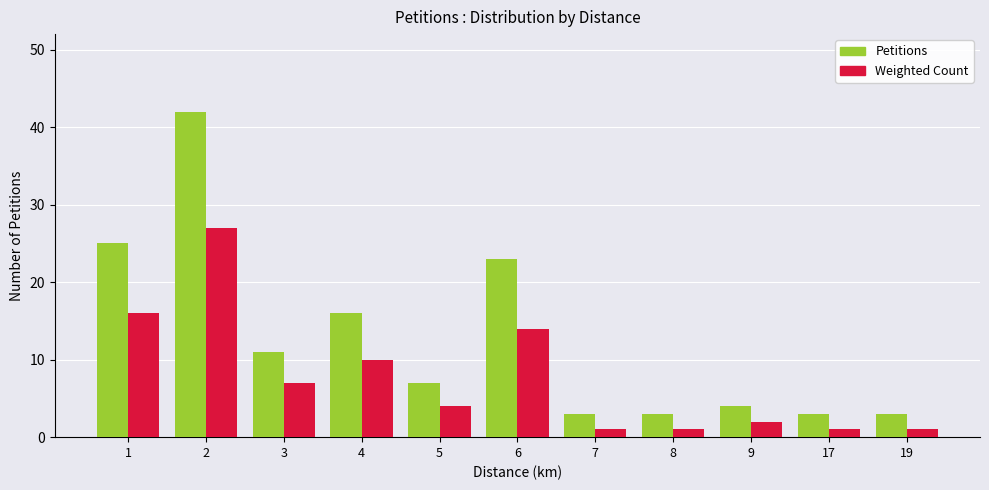

What is the average value of the Petitions series?

13